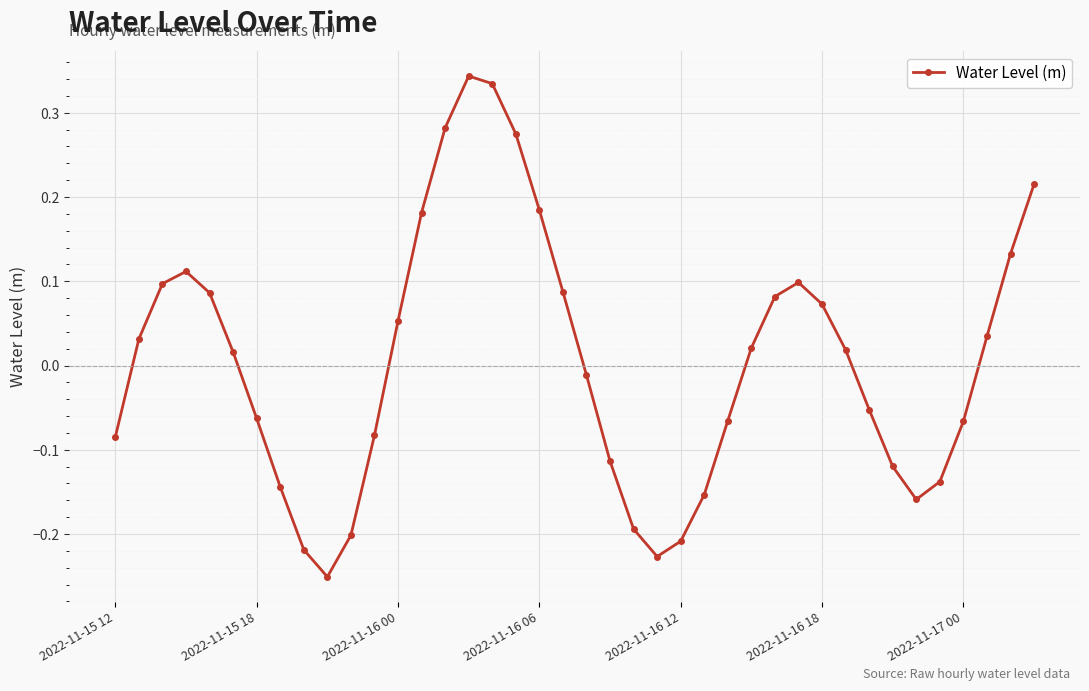

True or false: there are more than 1 points higher than both neighbors.

True